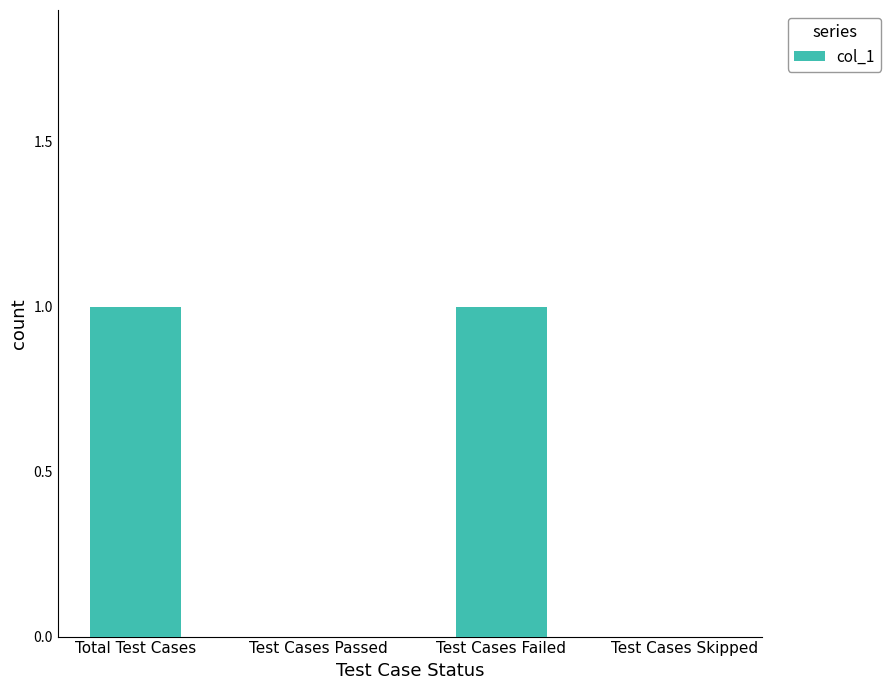

What is the approximate value at Total Test Cases?

1